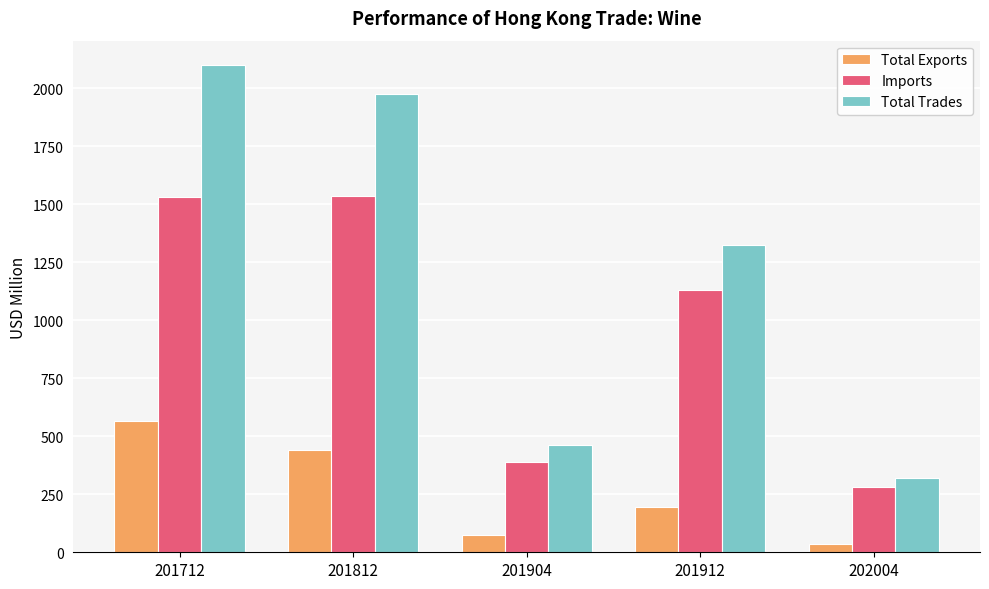

List the series in order of their overall mean, highest first.

Total Trades, Imports, Total Exports